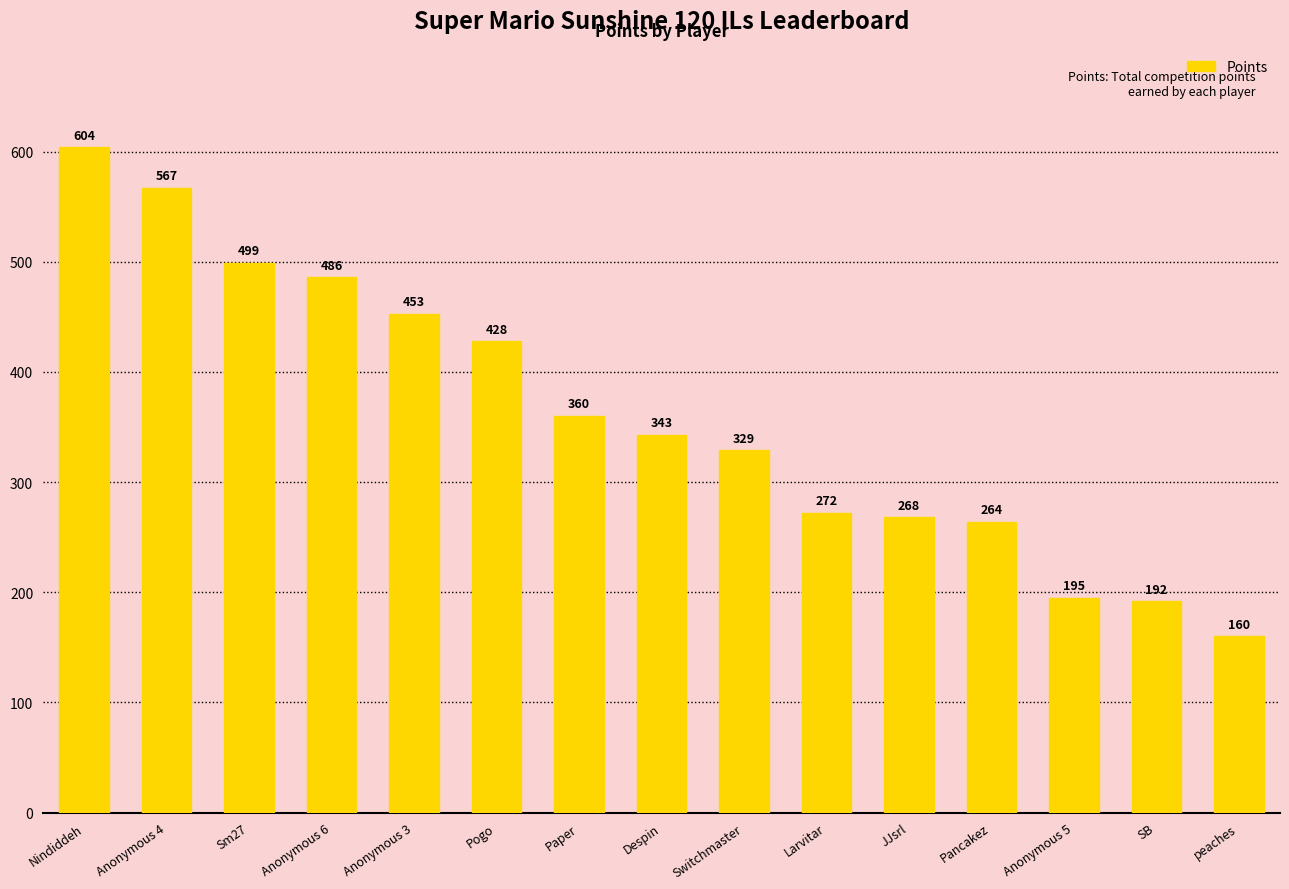

At which label does the data first exceed 343?

Nindiddeh